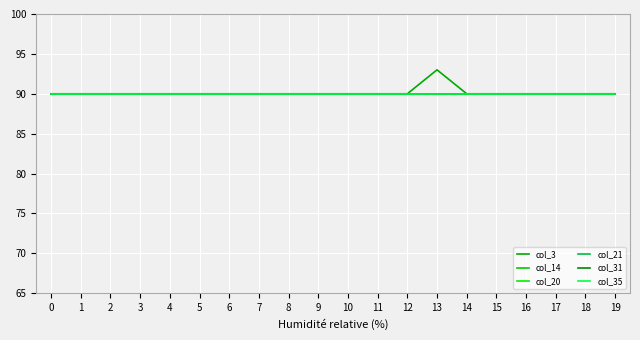

At 6, list the series in order from smallest to largest.

col_3, col_14, col_20, col_21, col_31, col_35